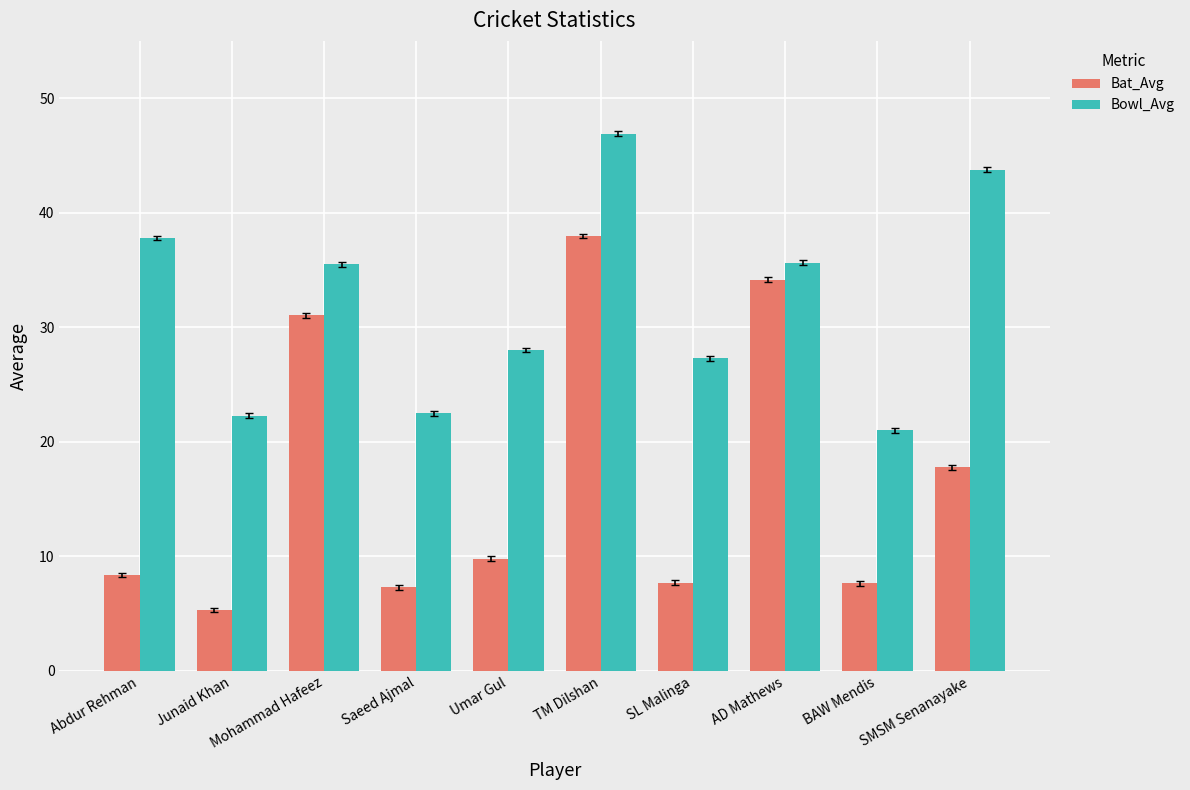

What is the label of the 1st bar from the left?

Abdur Rehman